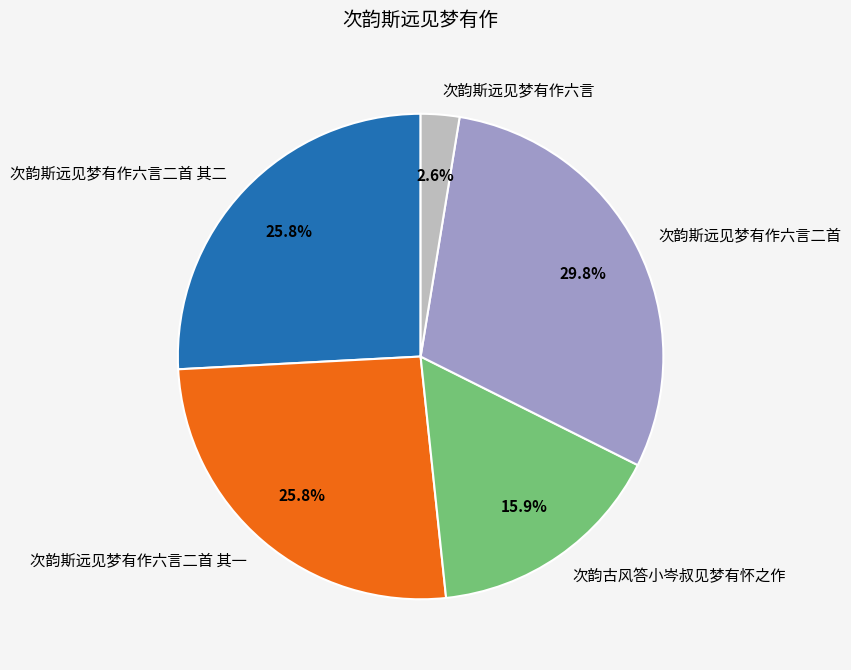

What is the ratio of the value at 次韵斯远见梦有作六言二首 to the value at 次韵斯远见梦有作六言二首 其二?

1.2